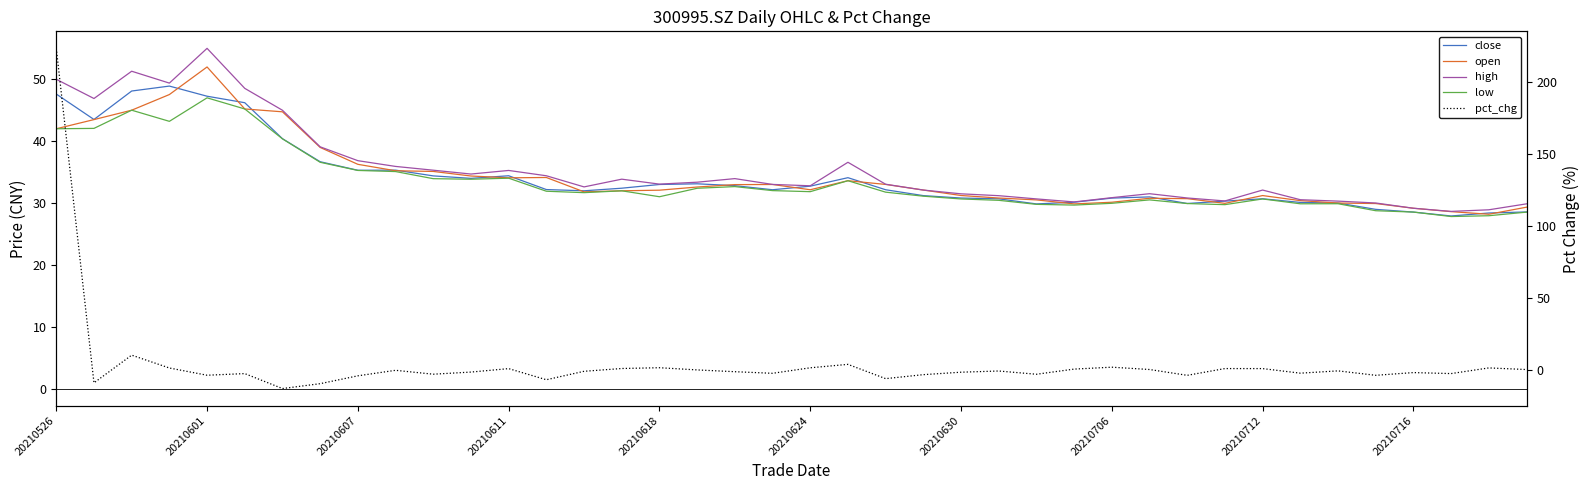

The high series shows 52.7 at 30. True or false?

False